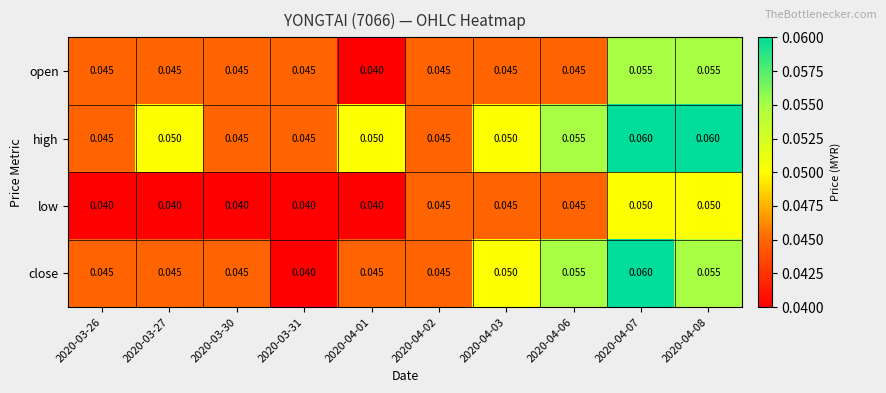

Is the value of open at 2020-04-07 greater than the value of close at 2020-04-07?

No